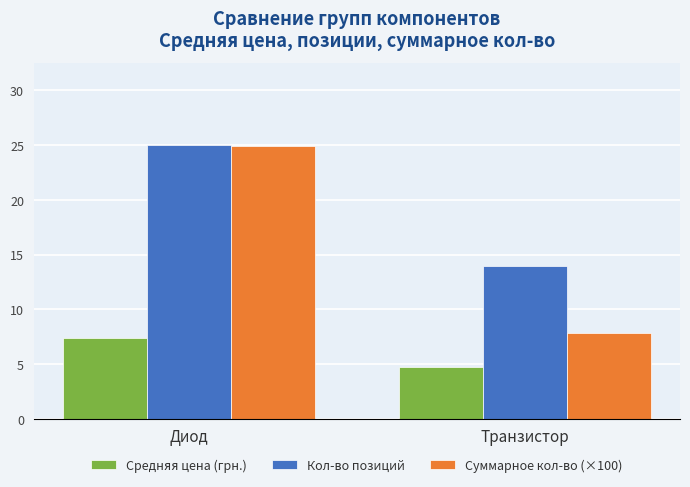

What is the difference between the maximum and minimum values in the Кол-во позиций series?

11.0